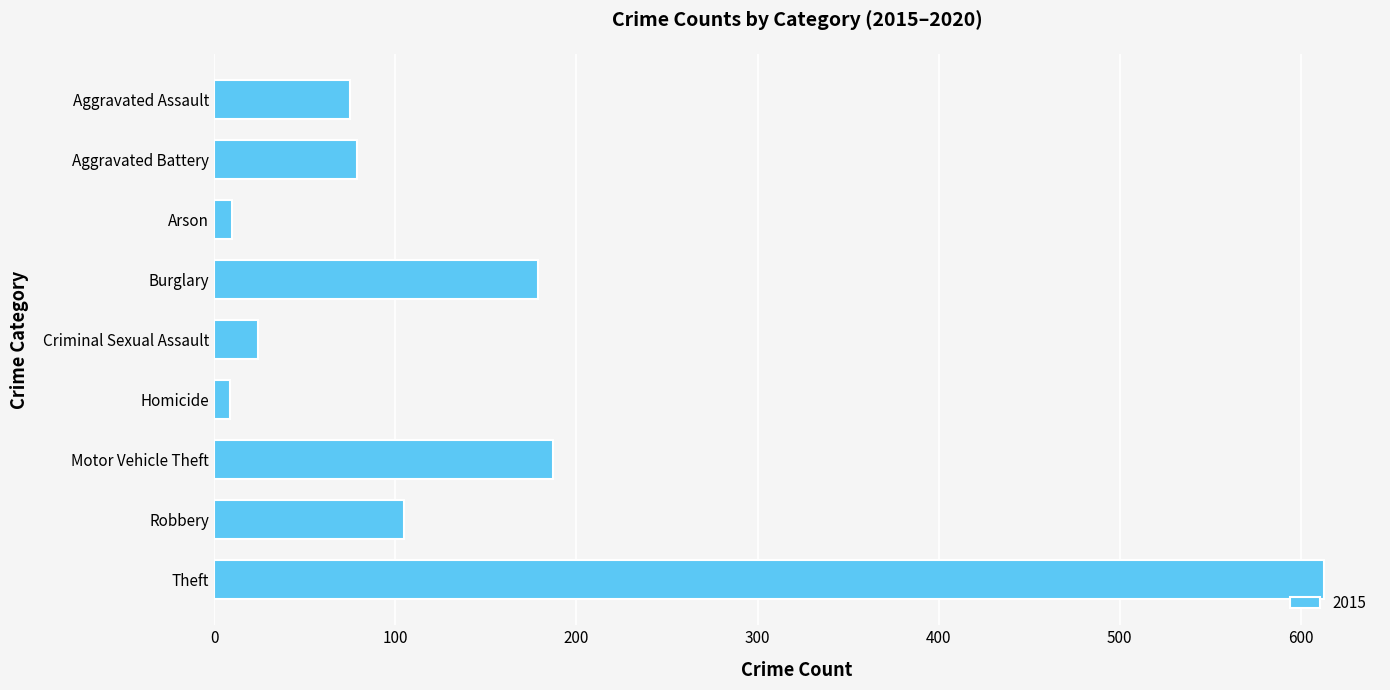

Count the number of categories in the chart.

9